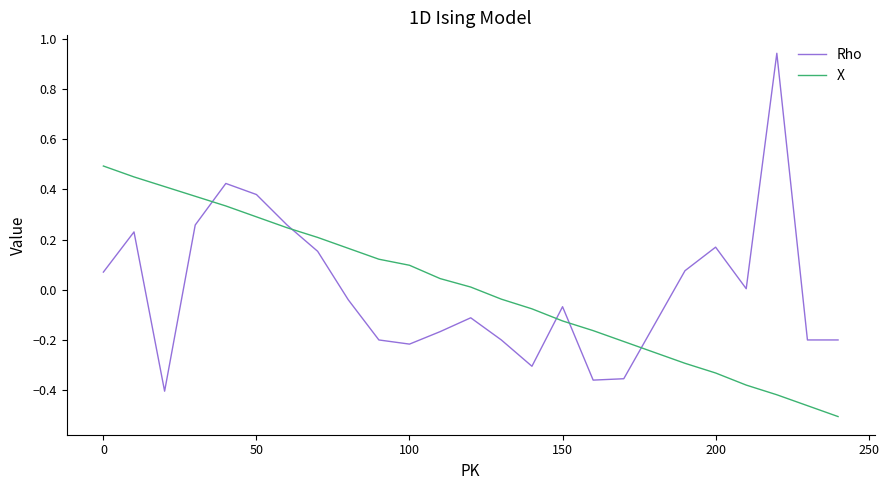

Does the chart have visible grid lines?

No